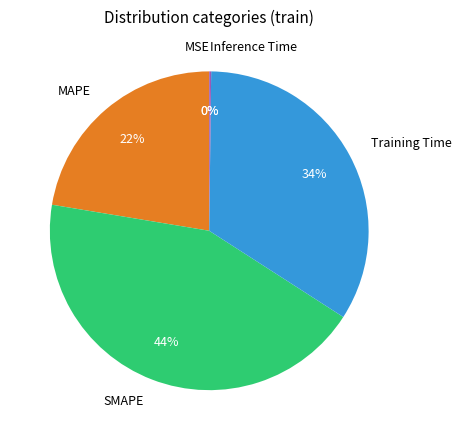

To the nearest percent, what is the average slice percentage?

20%